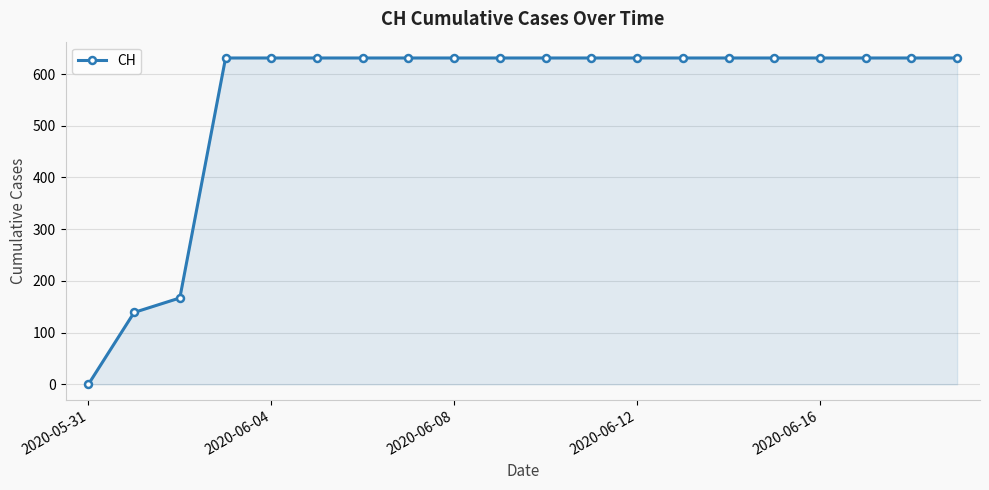

Reading right to left, list all the values displayed in this chart.

631	631	631	631	631	631	631	631	631	631	631	631	631	631	631	631	631	167	139	0